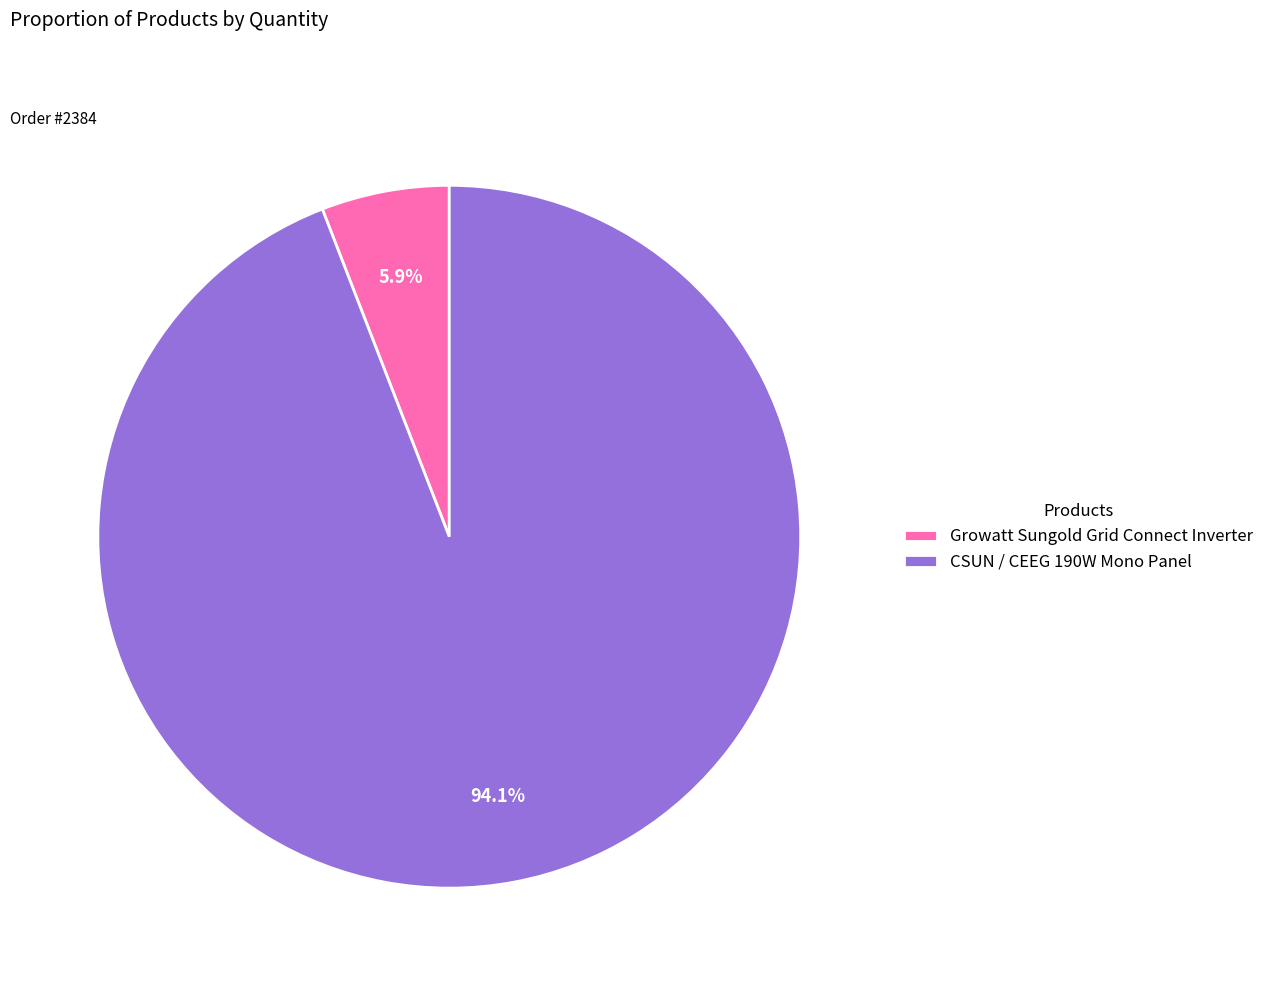

The Growatt Sungold Grid Connect Inverter slice represents 6% of the pie. True or false?

True